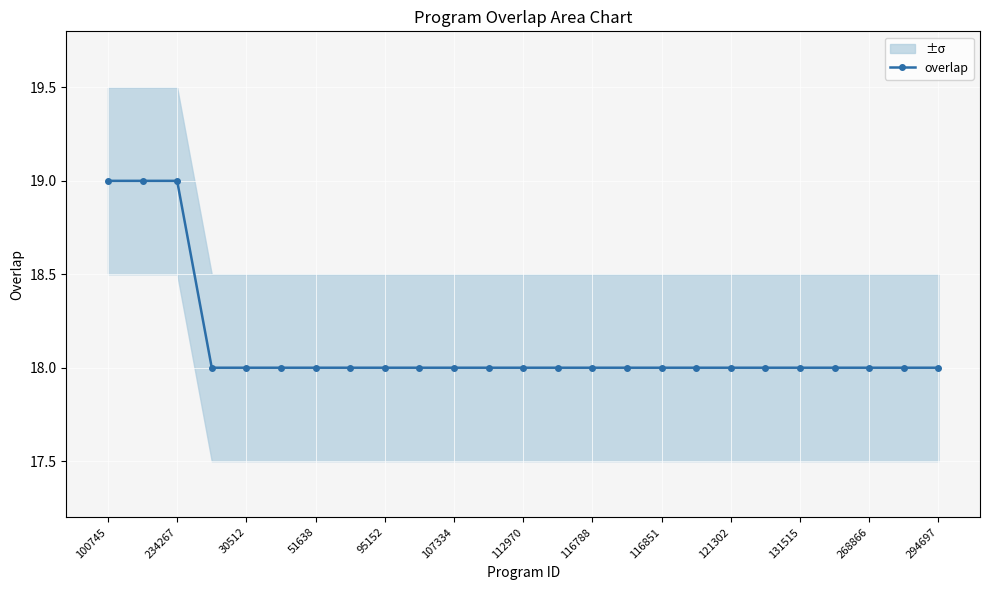

Which label corresponds to the largest value in the chart?

100745